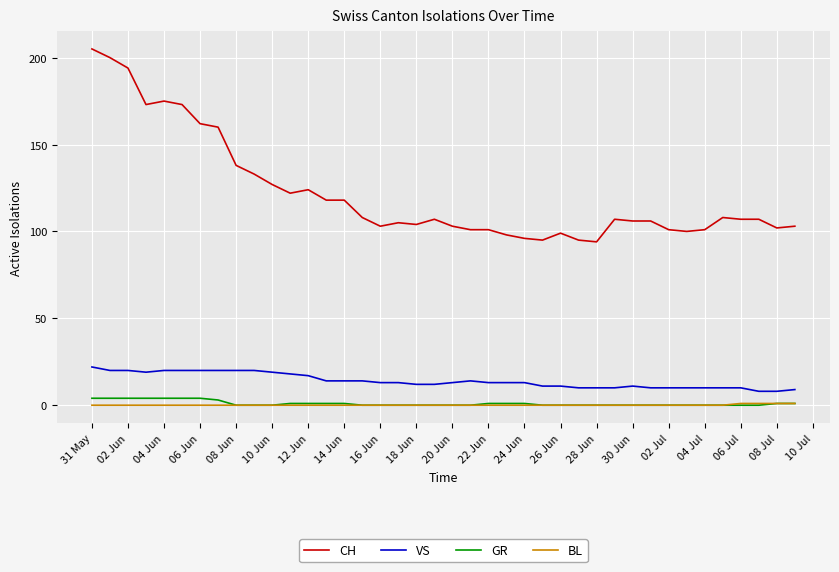

What is the minimum value for CH?

94